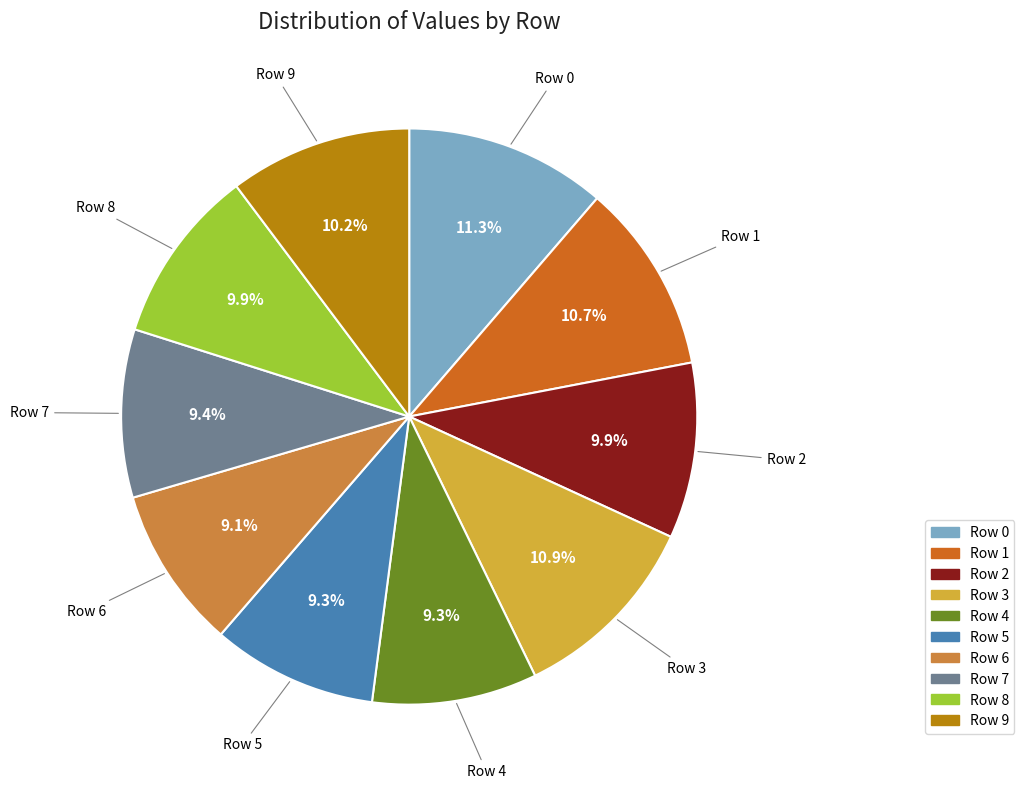

Is there any slice that represents more than half of the pie?

No